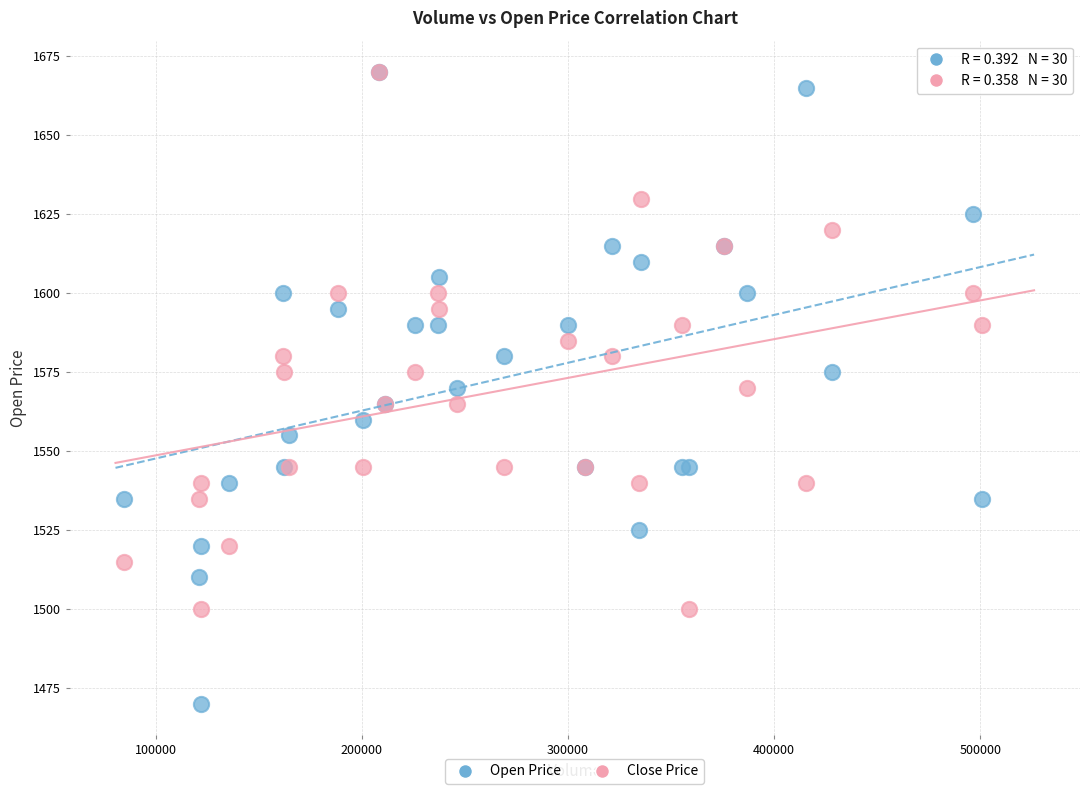

Which series has the widest spread of Y values?

Open Price